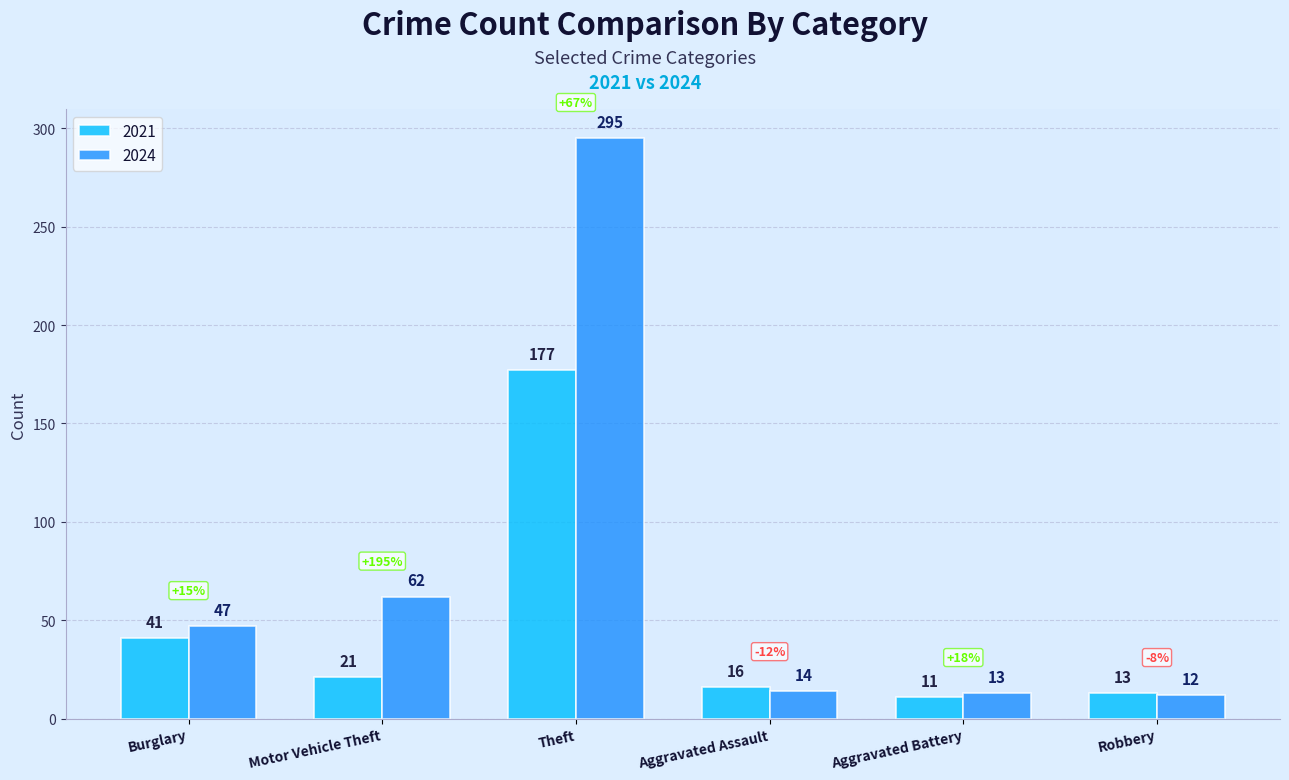

Reading left to right, transcribe all the data shown in this chart.

2021: 41	21	177	16	11	13
2024: 47	62	295	14	13	12